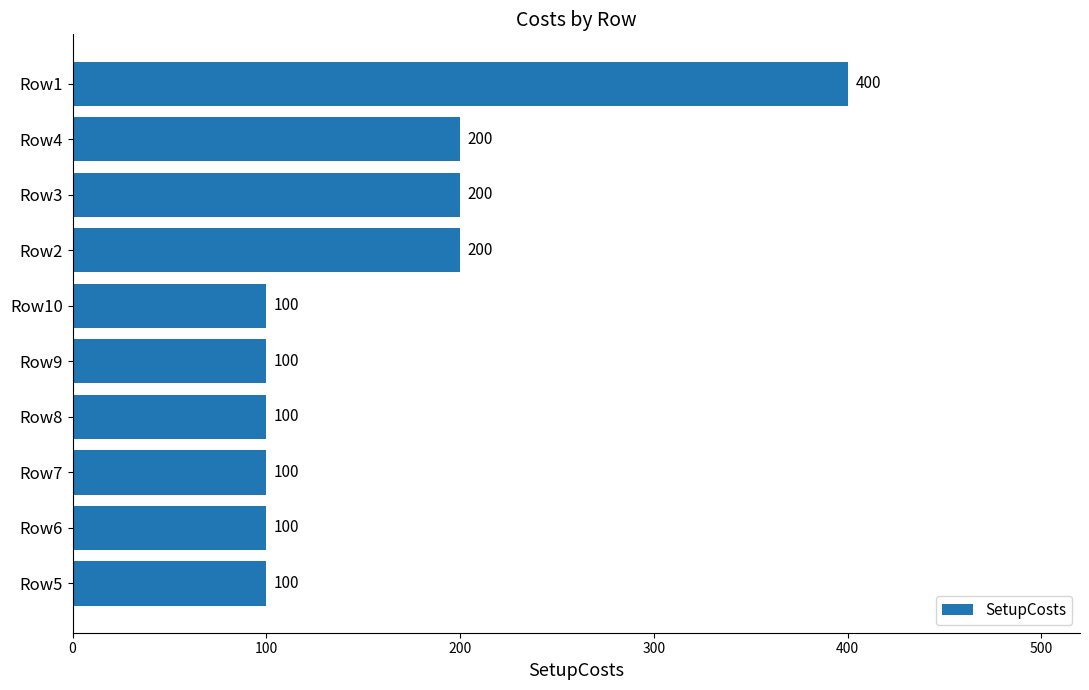

What is the ratio of the value at Row1 to the value at Row4?

2.0